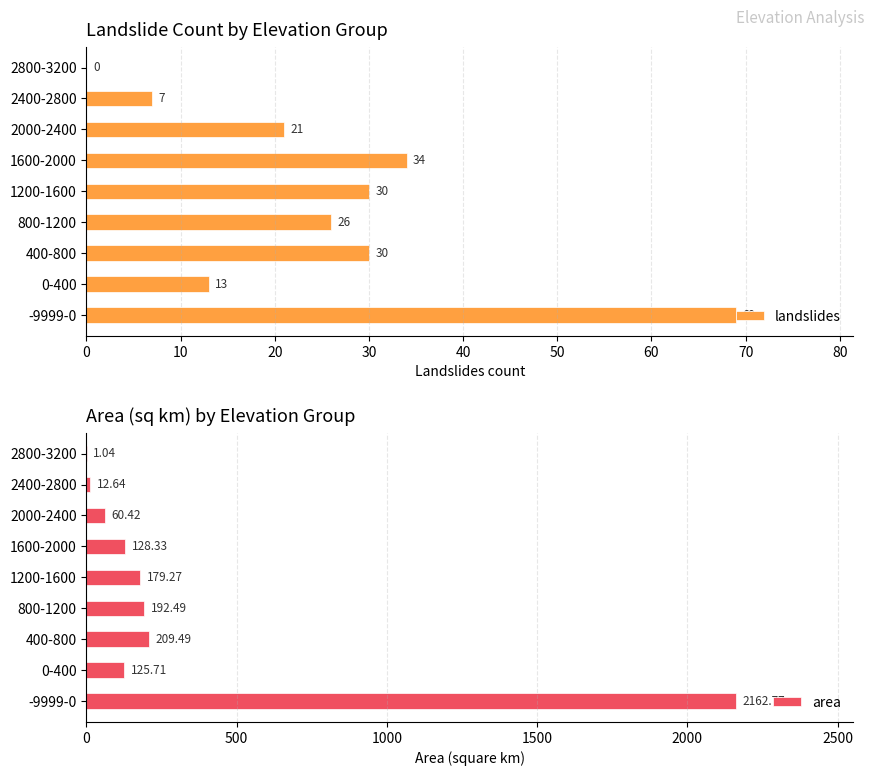

How many bars are there in each group?

2